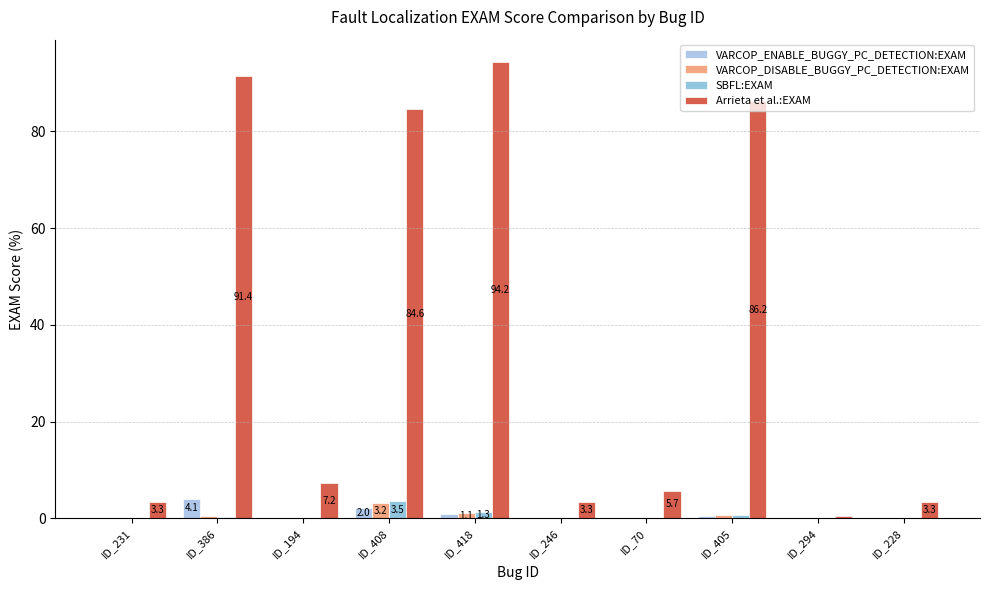

Reading left to right, what are all the values shown in this chart?

VARCOP_ENABLE_BUGGY_PC_DETECTION:EXAM: 0.0	4.1	0.0	2.0	0.9	0.1	0.1	0.4	0.1	0.0
VARCOP_DISABLE_BUGGY_PC_DETECTION:EXAM: 0.0	0.4	0.1	3.2	1.1	0.1	0.1	0.6	0.1	0.0
SBFL:EXAM: 0.0	0.3	0.1	3.5	1.3	0.1	0.1	0.6	0.1	0.0
Arrieta et al.:EXAM: 3.3	91.4	7.2	84.6	94.2	3.3	5.7	86.2	0.4	3.3